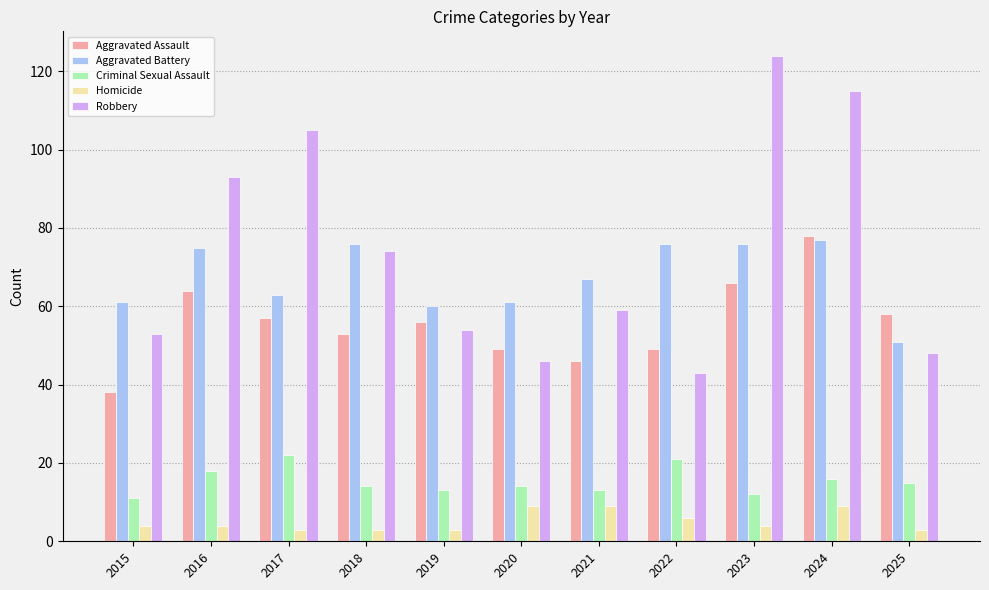

At 2017, list the series in order from smallest to largest.

Homicide, Criminal Sexual Assault, Aggravated Assault, Aggravated Battery, Robbery